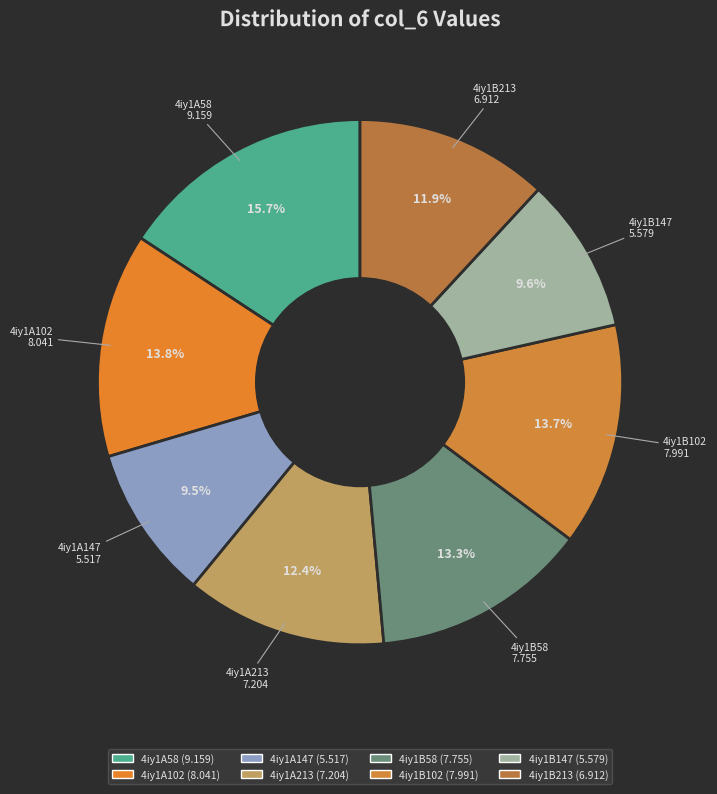

The 4iy1B147 slice represents 10% of the pie. True or false?

True